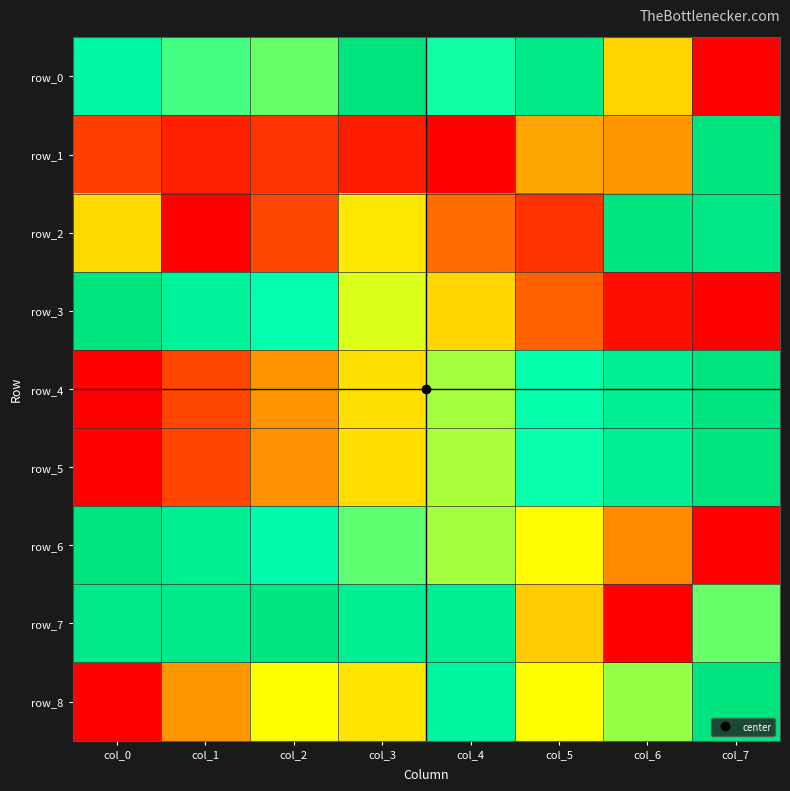

Rank the series by their maximum value, from lowest to highest.

row_0, row_1, row_2, row_3, row_4, row_5, row_6, row_7, row_8